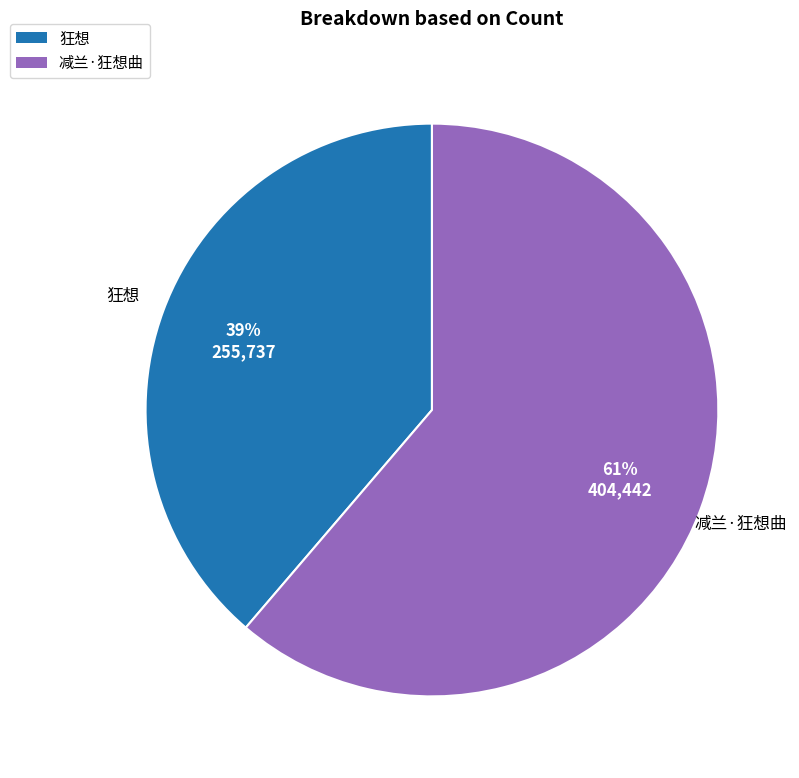

Which category has the biggest portion of the pie?

减兰·狂想曲